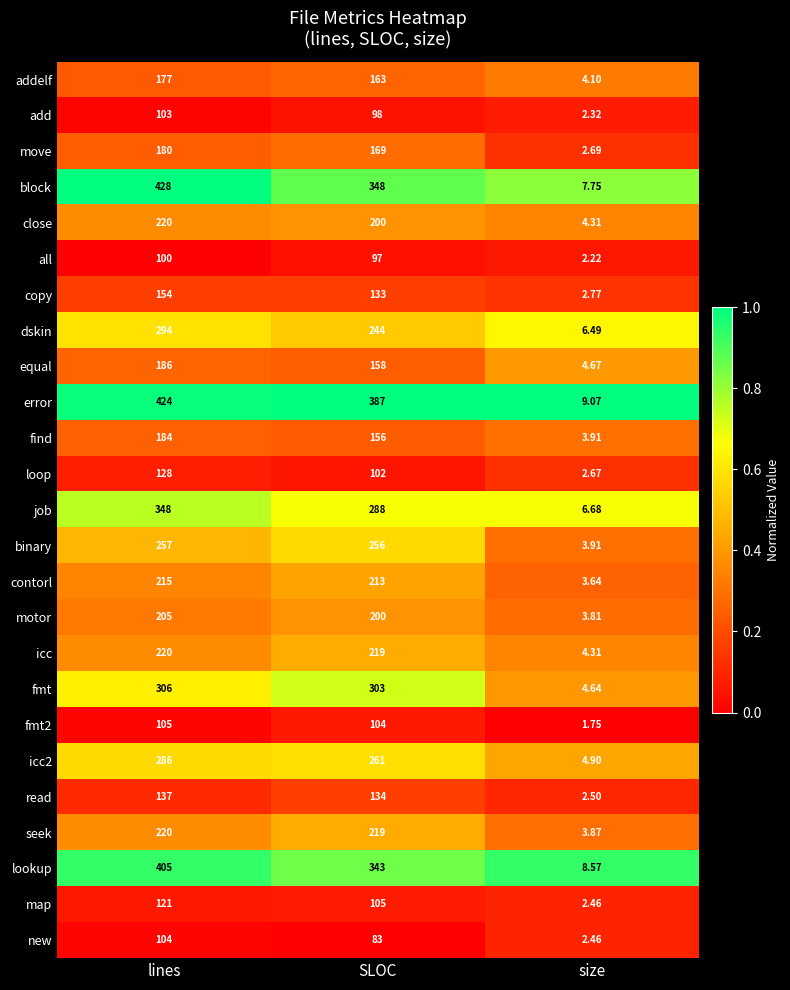

How many categories are shown in the chart?

3